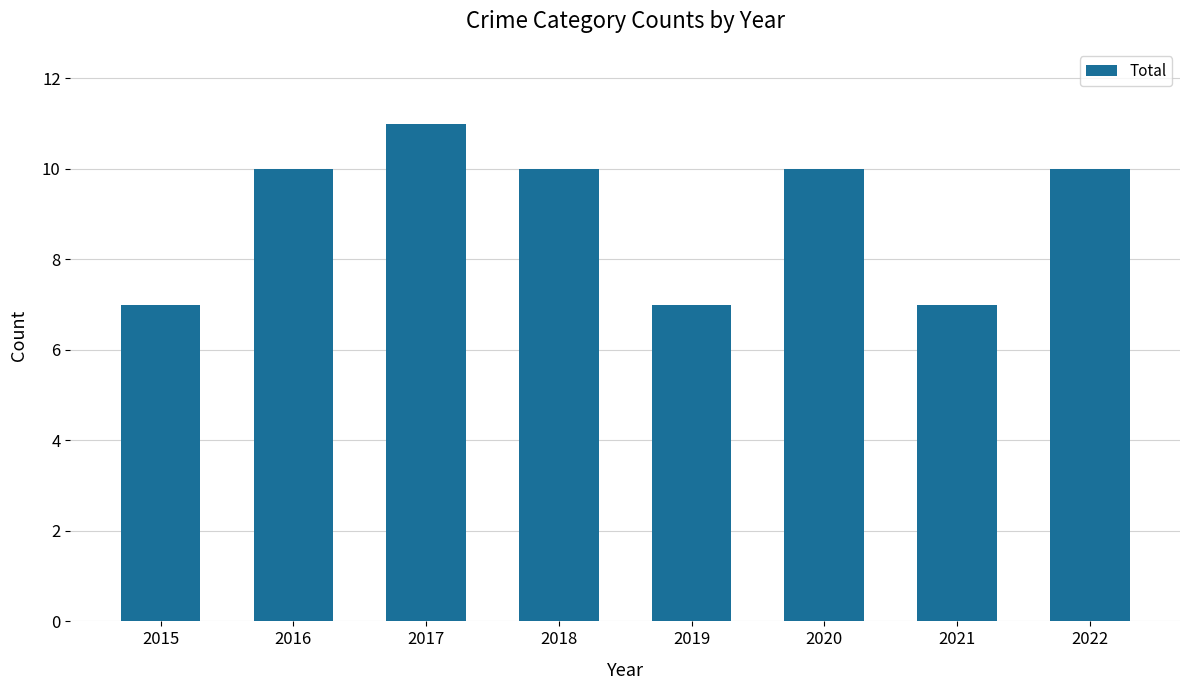

Approximately how many times larger is the value at 2018 compared to 2019?

1.4